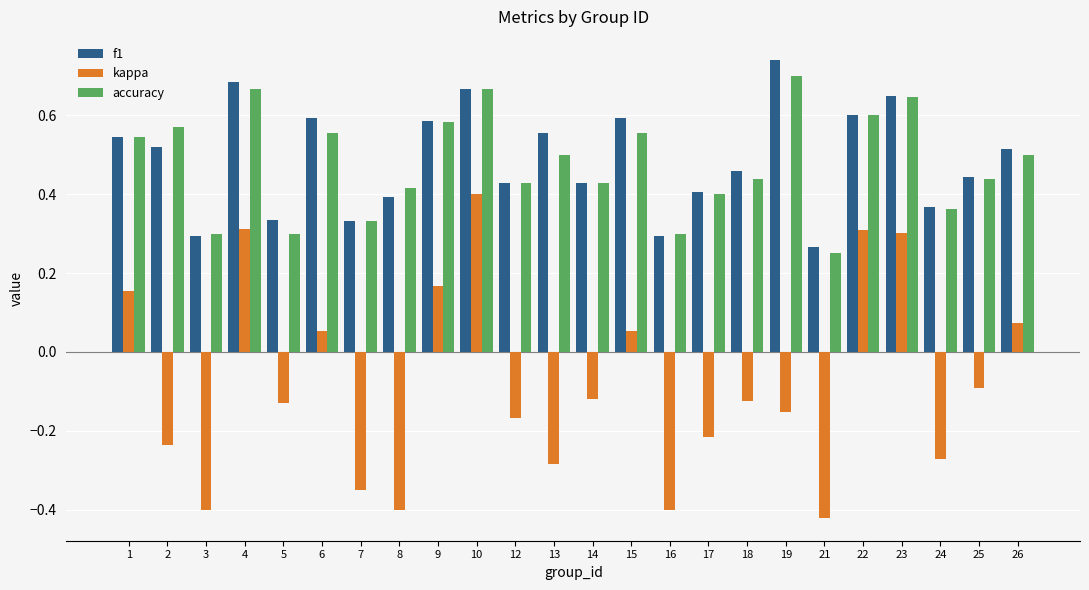

Rank the series by their maximum value, from highest to lowest.

f1, accuracy, kappa